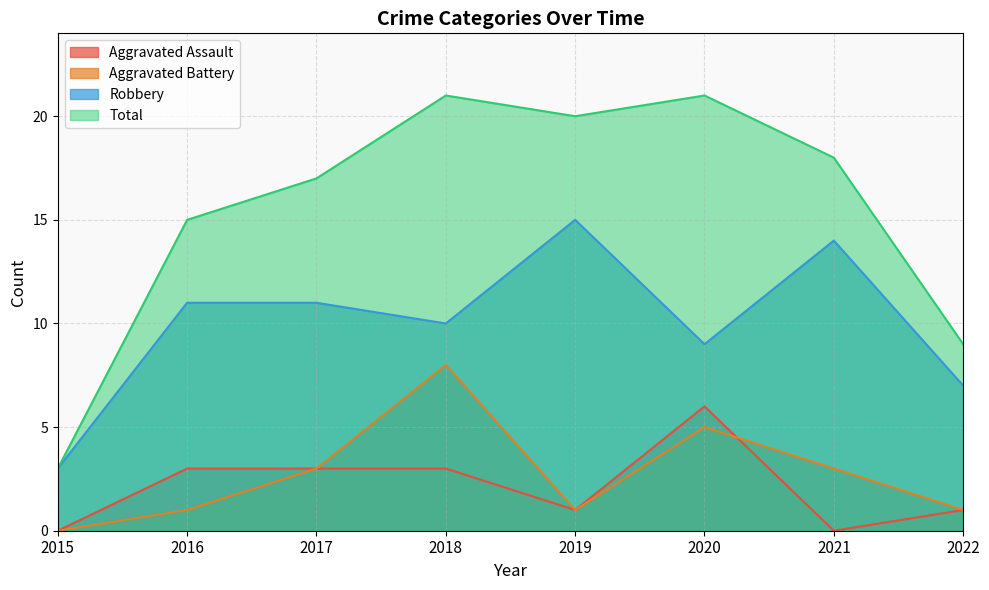

Reading left to right, list all the values displayed in this chart.

Aggravated Assault: 2015=0	2016=3	2017=3	2018=3	2019=1	2020=6	2021=0	2022=1
Aggravated Battery: 2015=0	2016=1	2017=3	2018=8	2019=1	2020=5	2021=3	2022=1
Robbery: 2015=3	2016=11	2017=11	2018=10	2019=15	2020=9	2021=14	2022=7
Total: 2015=3	2016=15	2017=17	2018=21	2019=20	2020=21	2021=18	2022=9